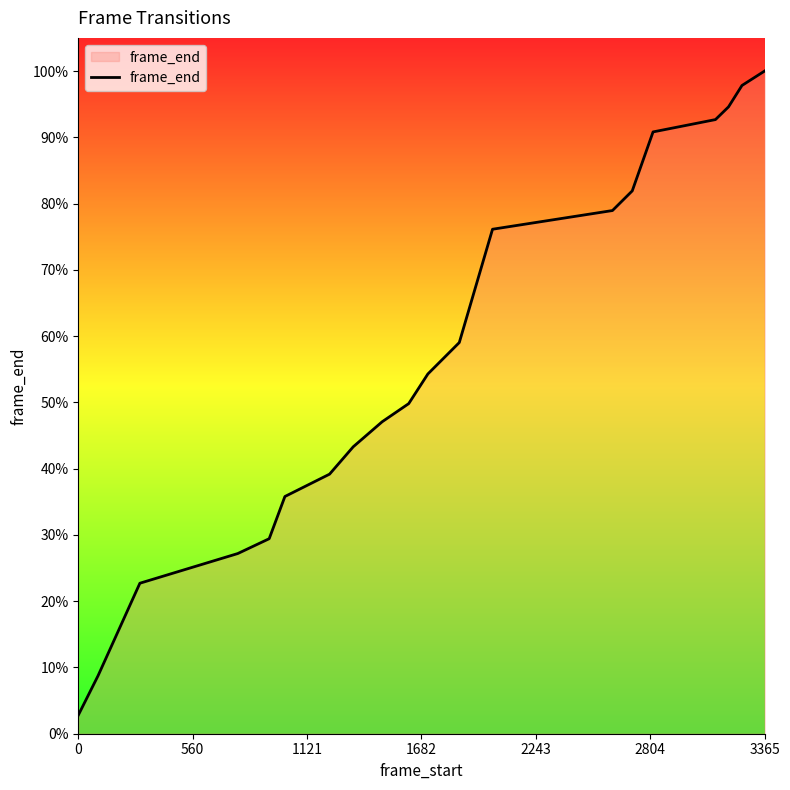

Is this an area chart (filled region under the line)?

Yes